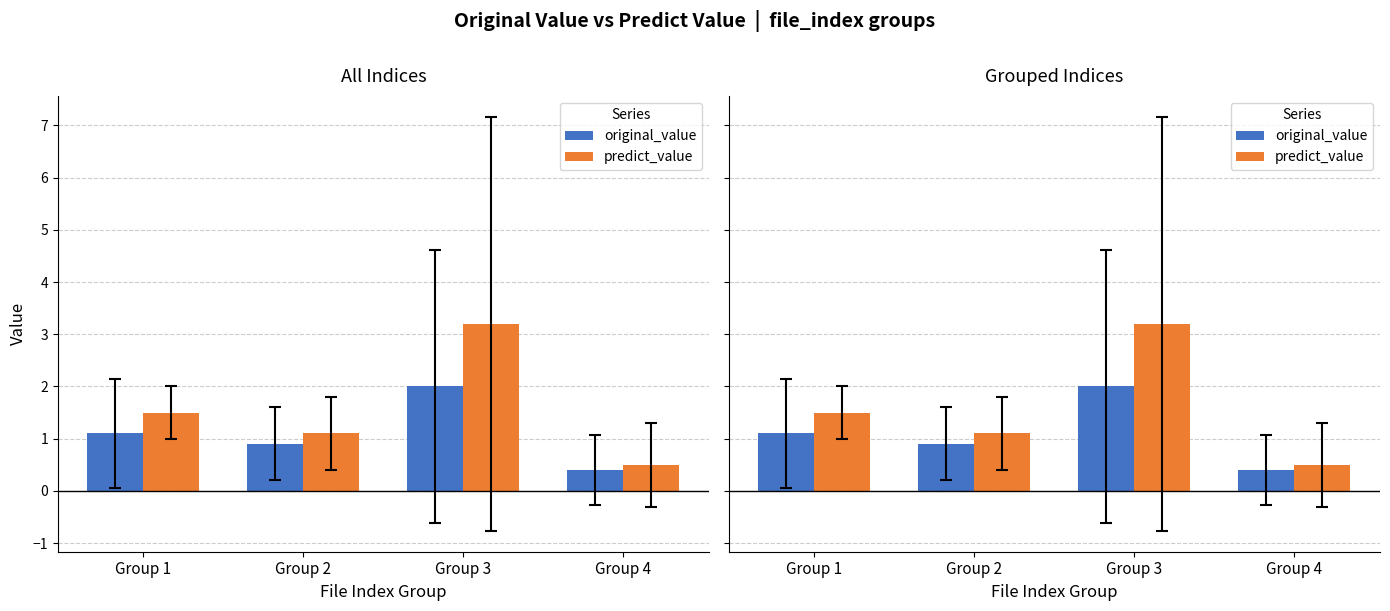

What are all the series names shown in the legend?

original_value, predict_value